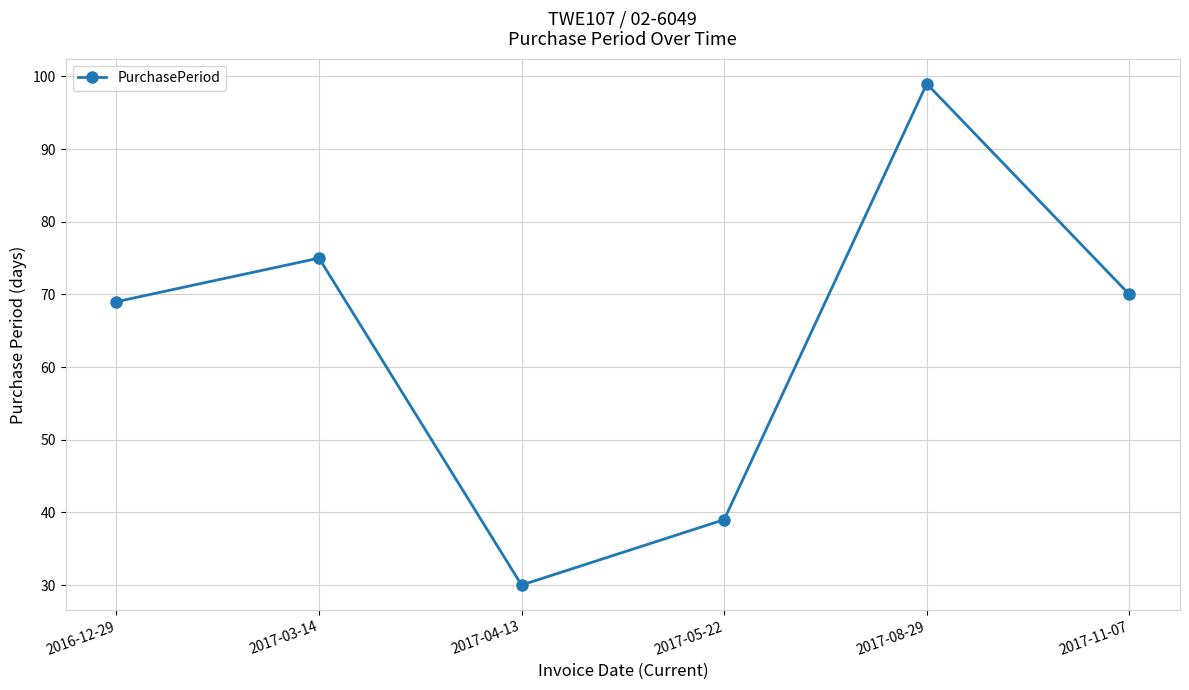

At which category does the data reach its first local valley?

2017-04-13